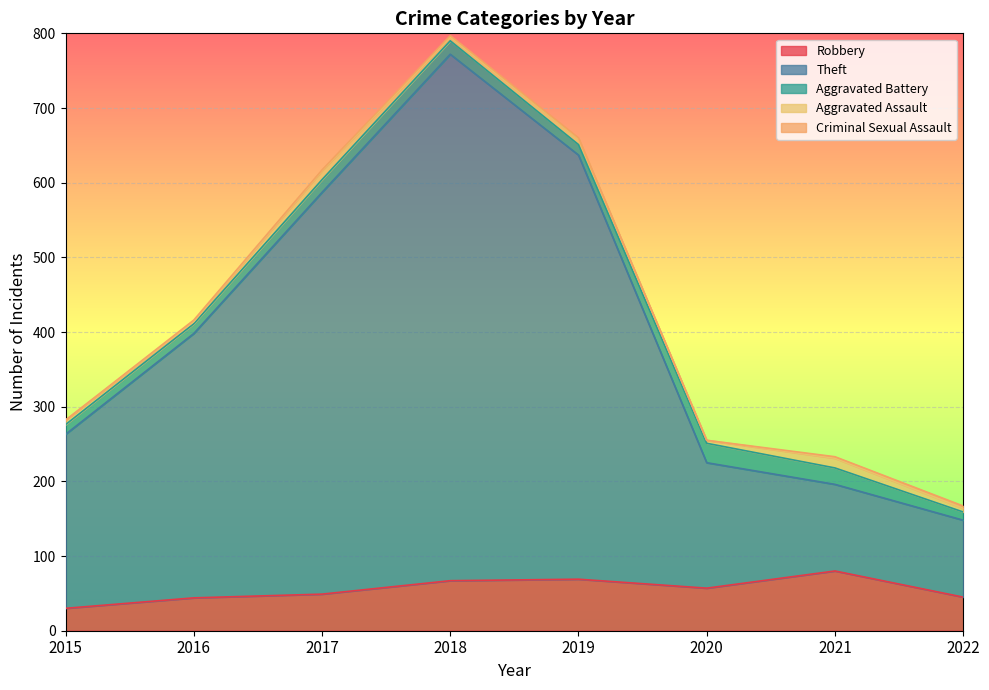

How many lines are shown in the chart?

5